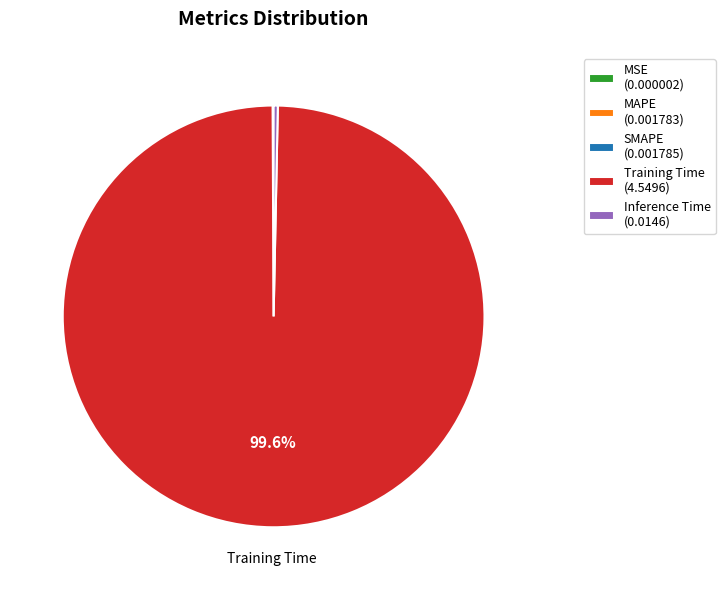

Does any single category account for the majority?

Yes